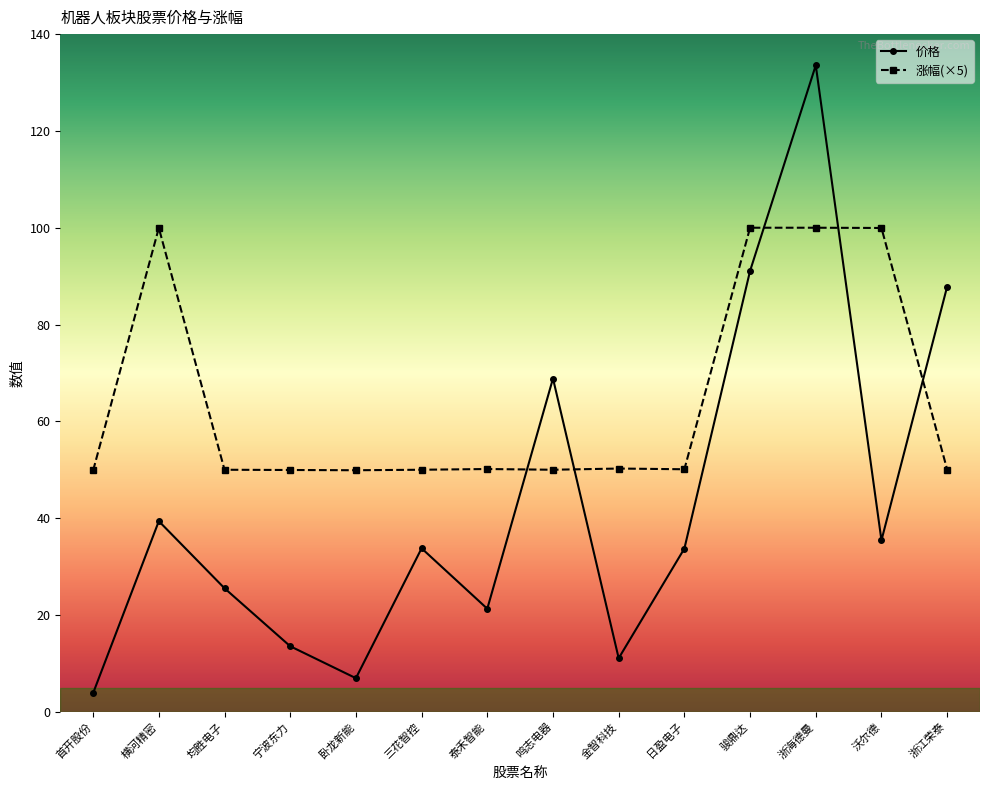

Which series has the largest total across all categories?

涨幅(×5)